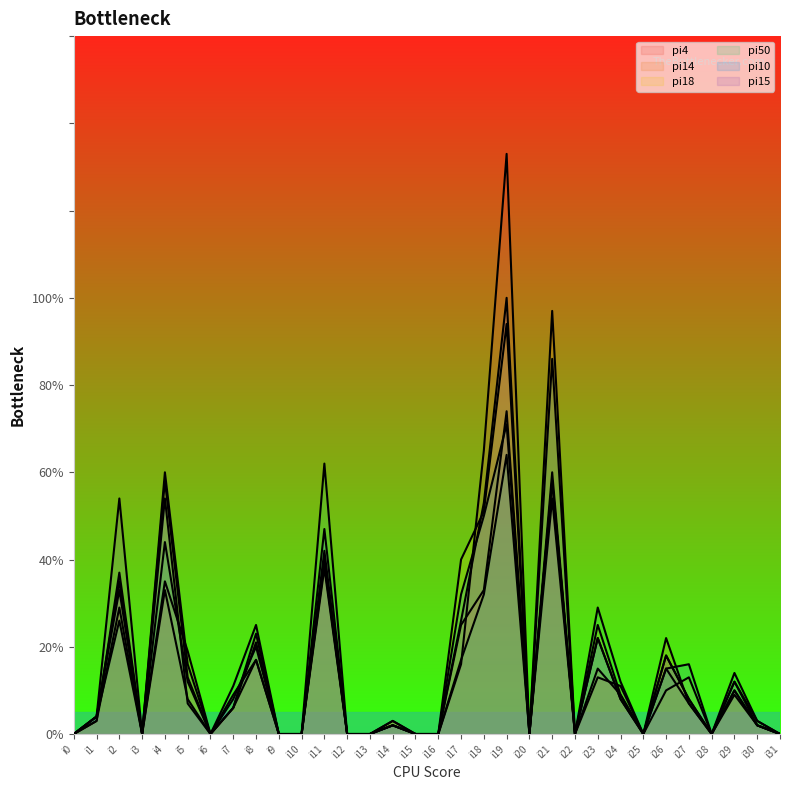

Between i16 and i4, which is larger?

i4